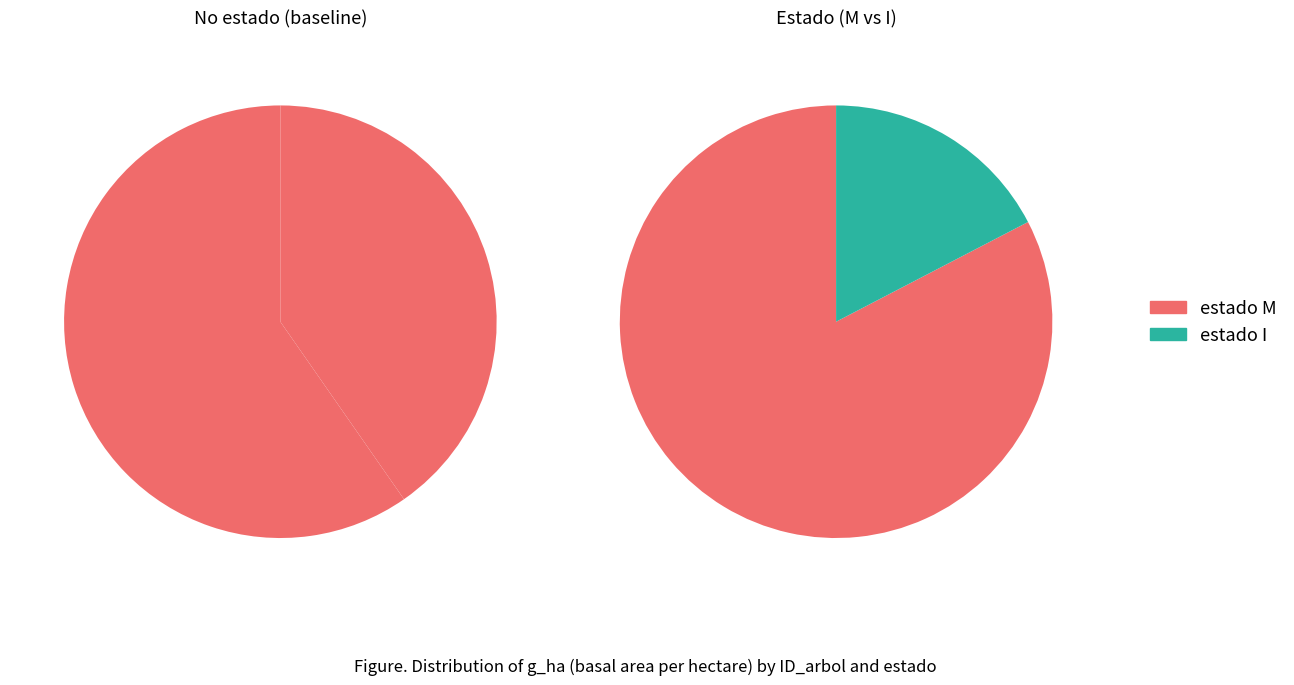

Does 42_828_3 represent more than half of the total?

No